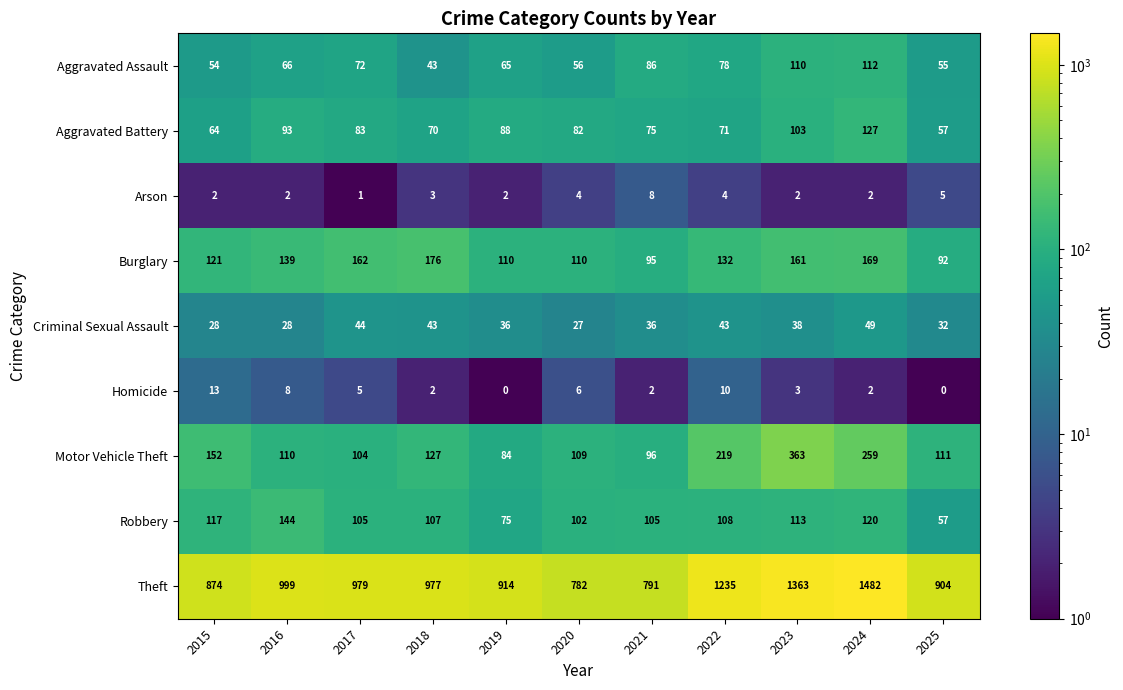

What is the approximate value of Aggravated Battery at 2017, to the nearest 5?

85